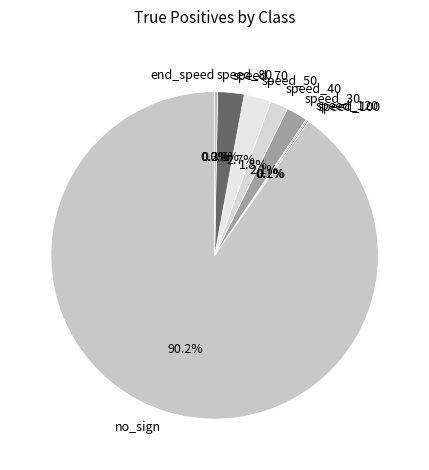

Which has a higher value, speed_40 or speed_50?

speed_50